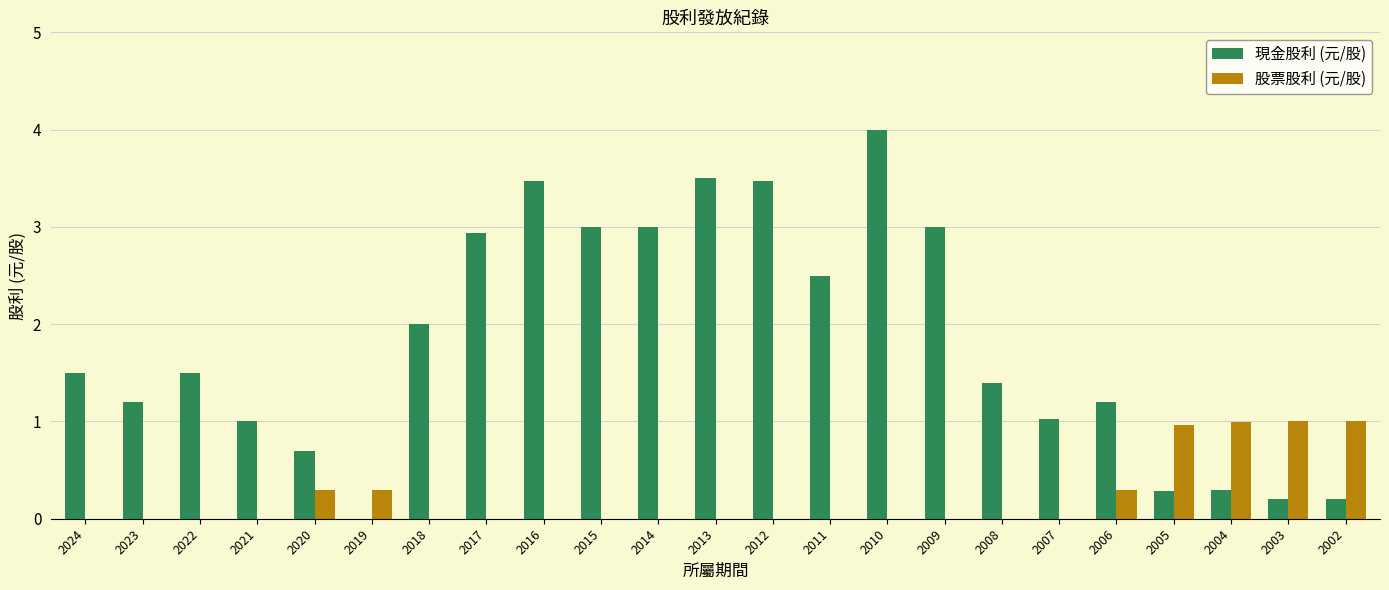

Between 2024 and 2015, which series saw the biggest shift?

現金股利 (元/股)